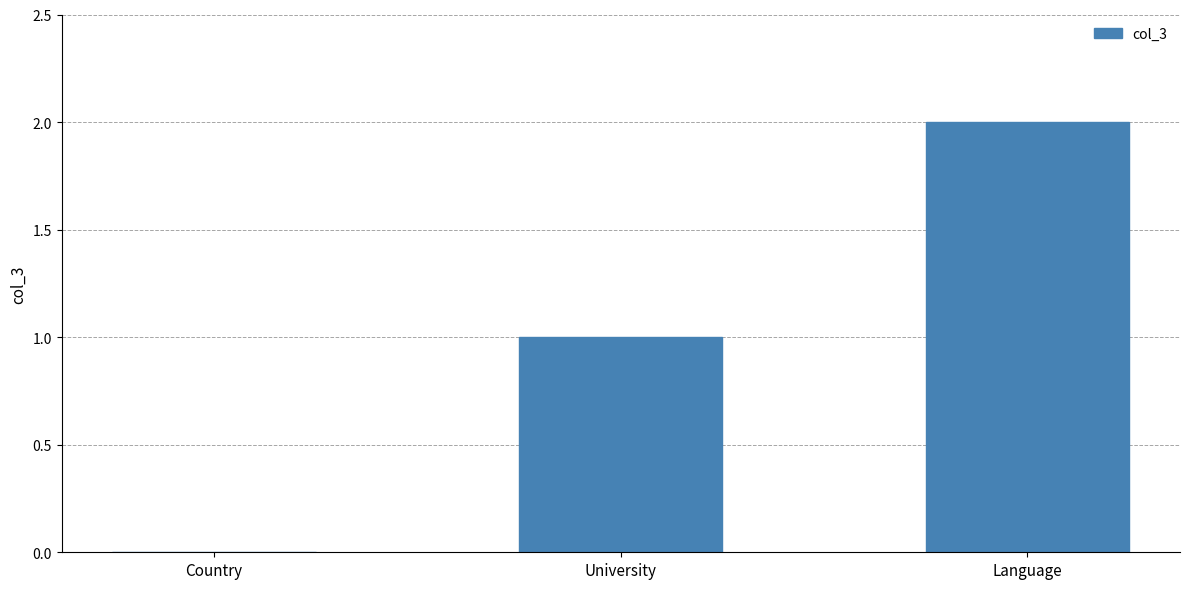

What is the sum of the values at Language and University?

3